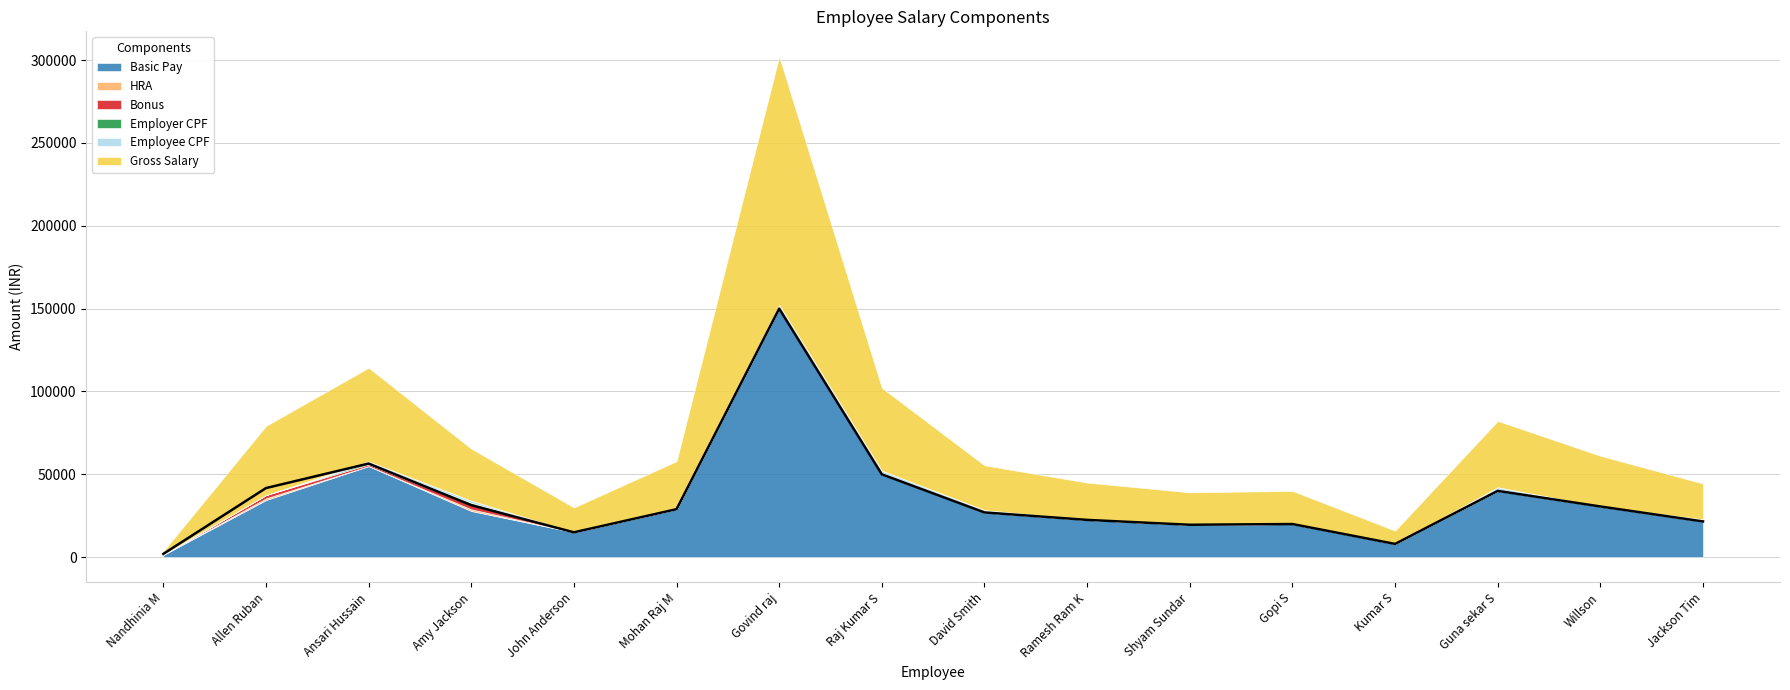

What position from the right is Amy Jackson?

13